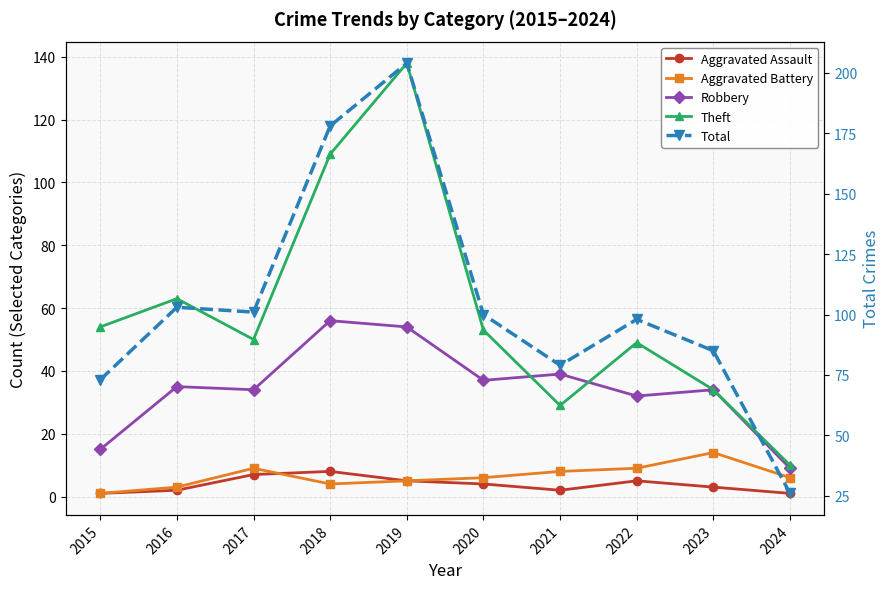

At how many categories does at least one series exceed 25?

10